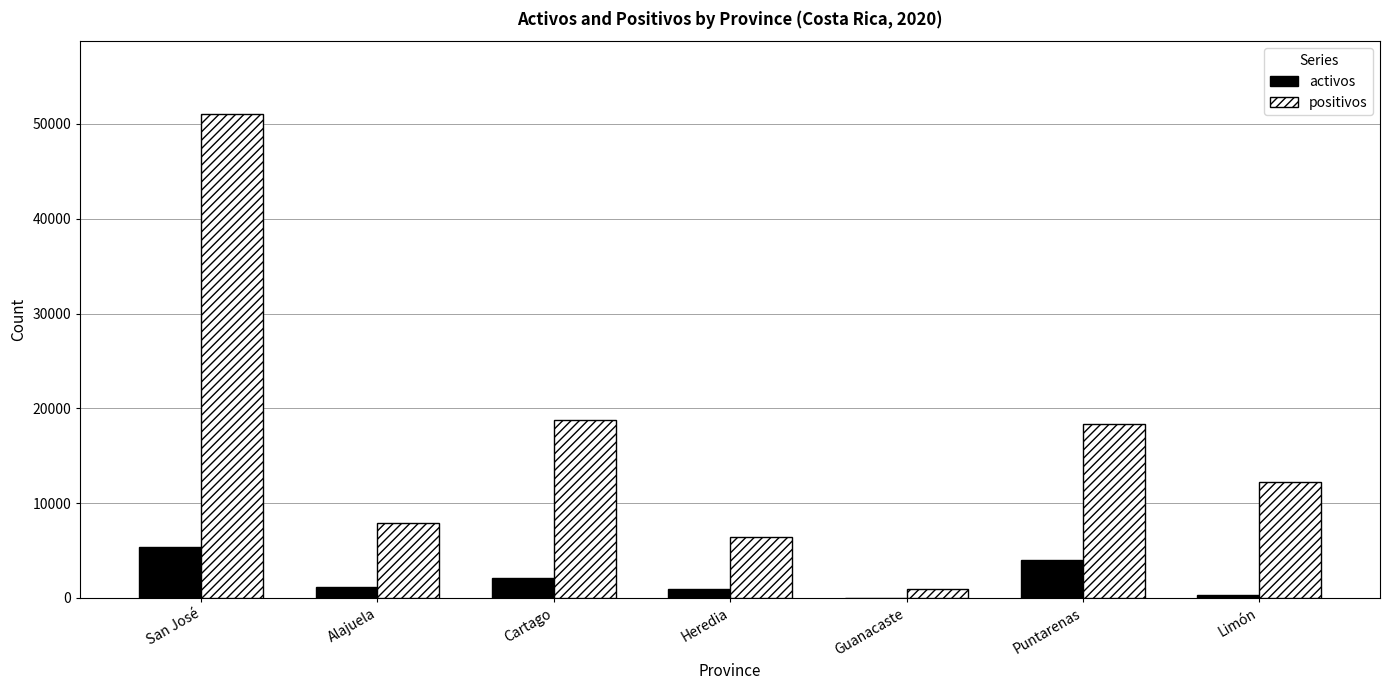

Between Heredia and Puntarenas, which series saw the biggest shift?

positivos